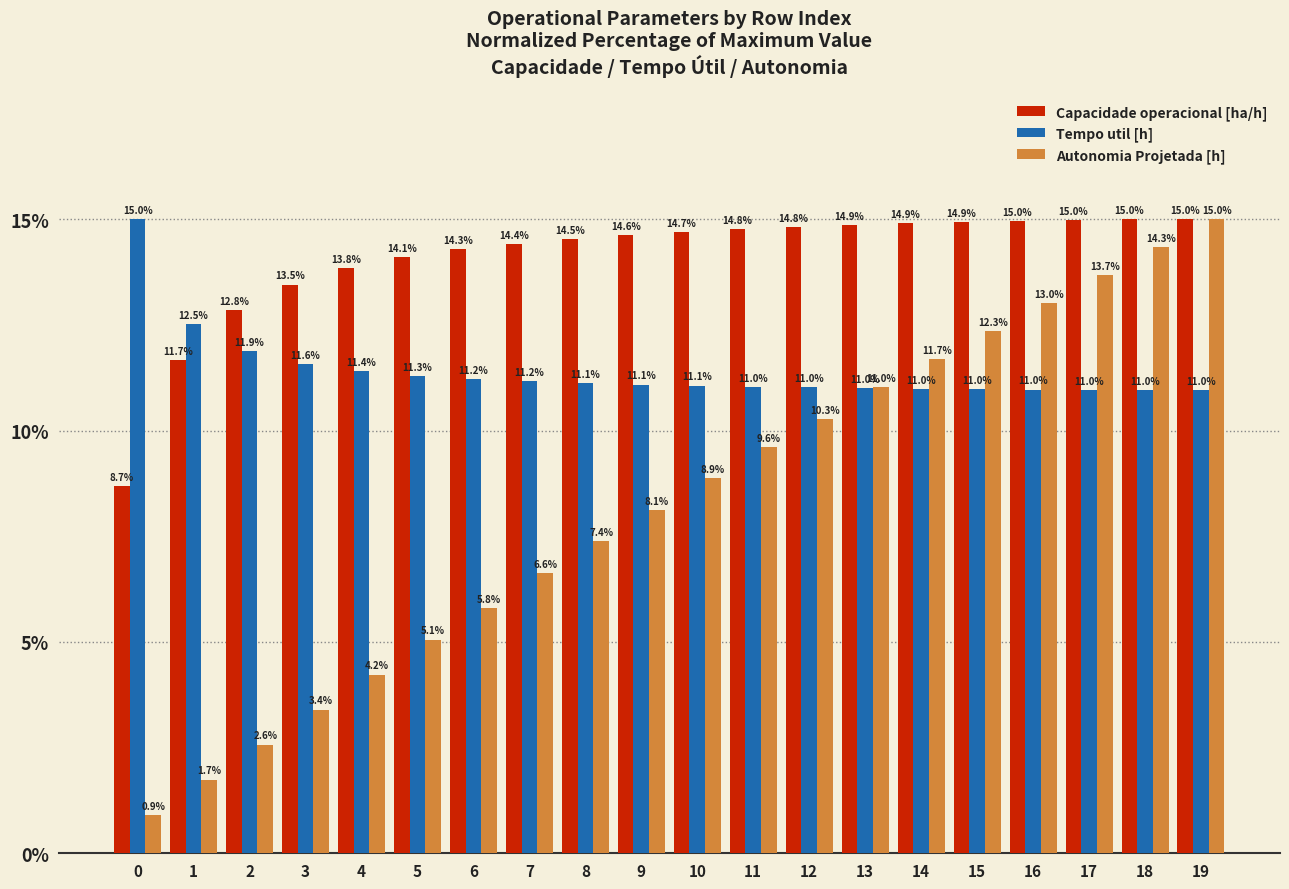

True or false: Capacidade operacional [ha/h] has a value of 15.0 at 16.

True